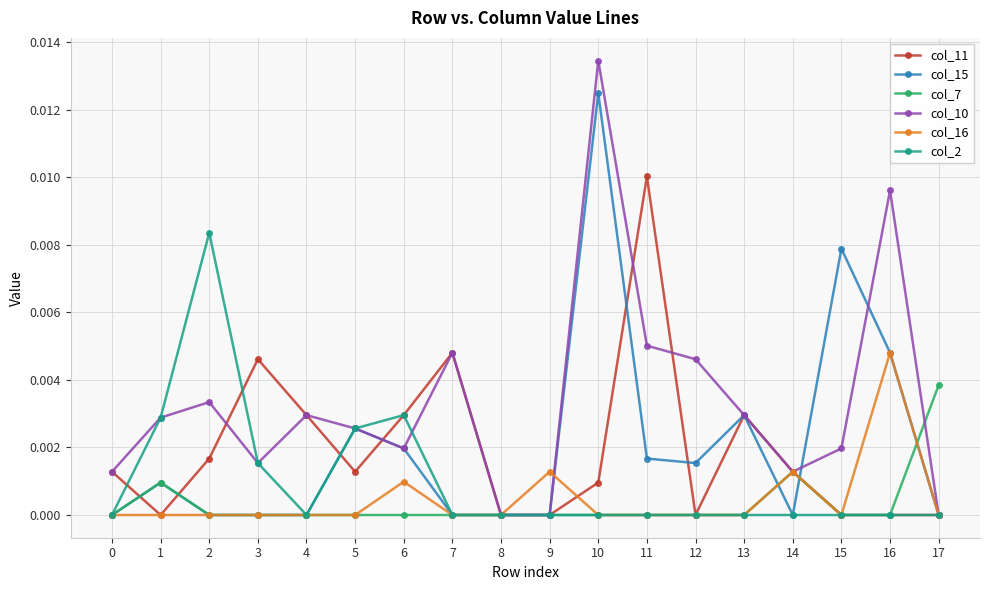

Which series has the largest total across all categories?

col_10